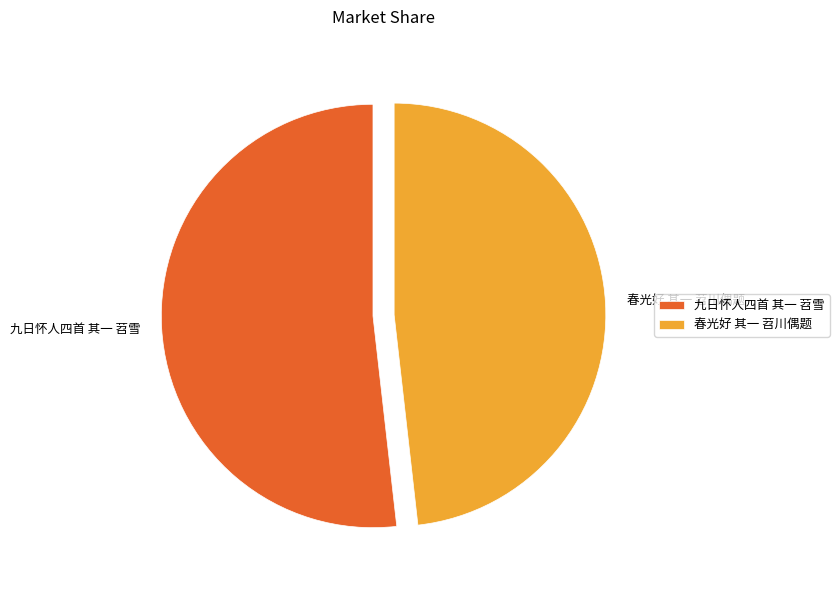

Which category has the biggest portion of the pie?

九日怀人四首 其一 苕雪